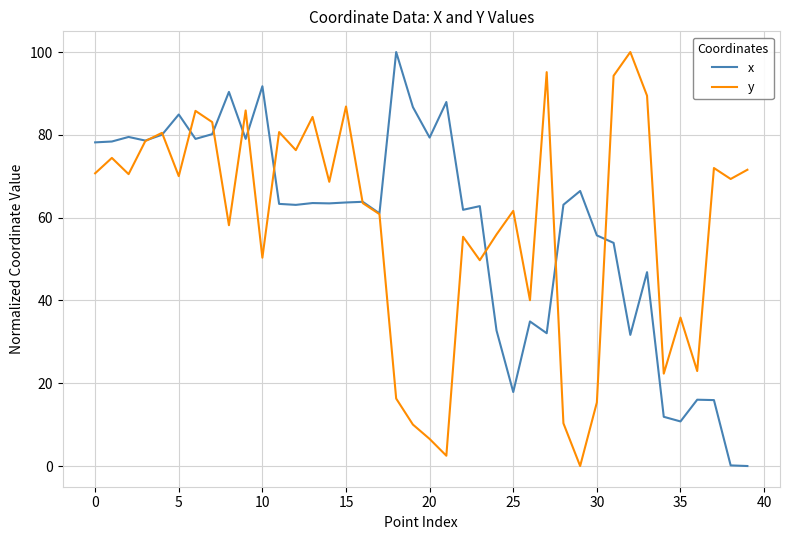

How many lines are shown in the chart?

2